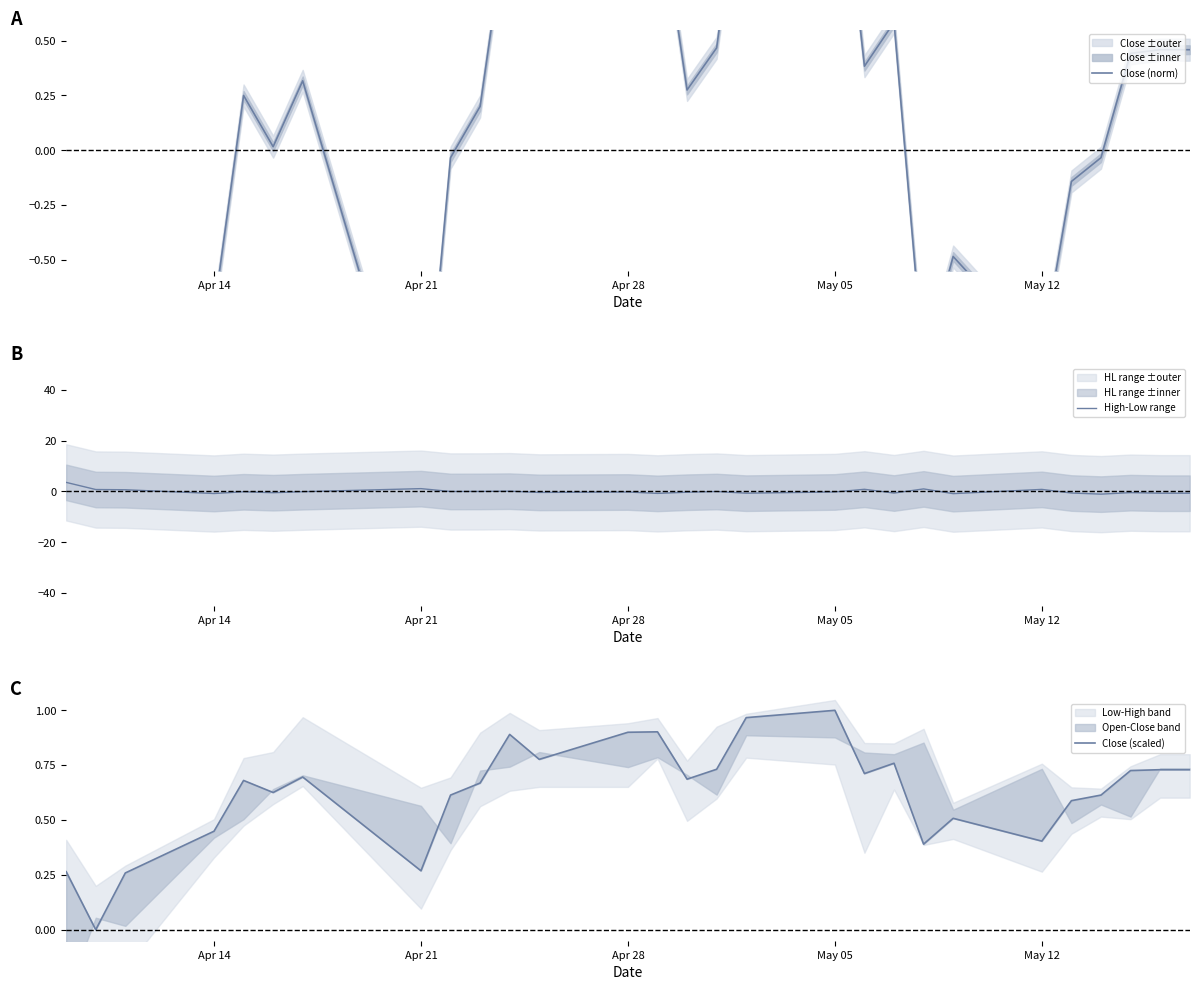

What is the highest value of the High-Low range series?

3.6